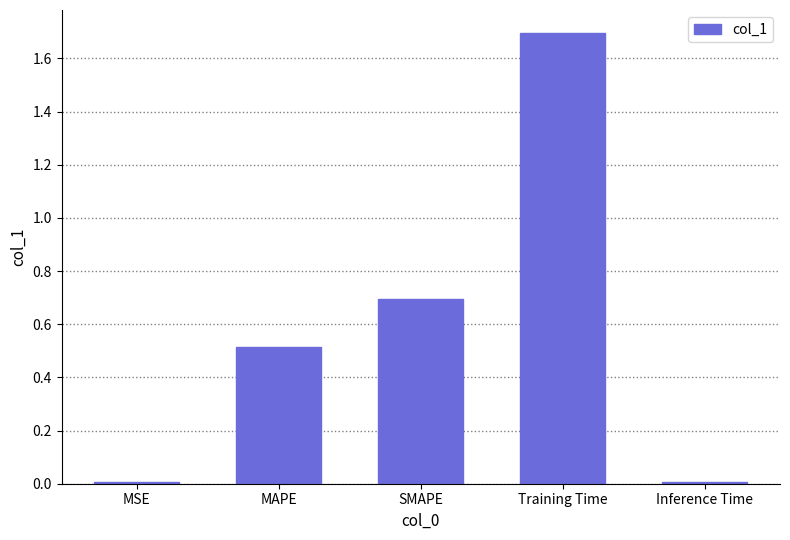

True or false: the data shows 0.2 at SMAPE.

False